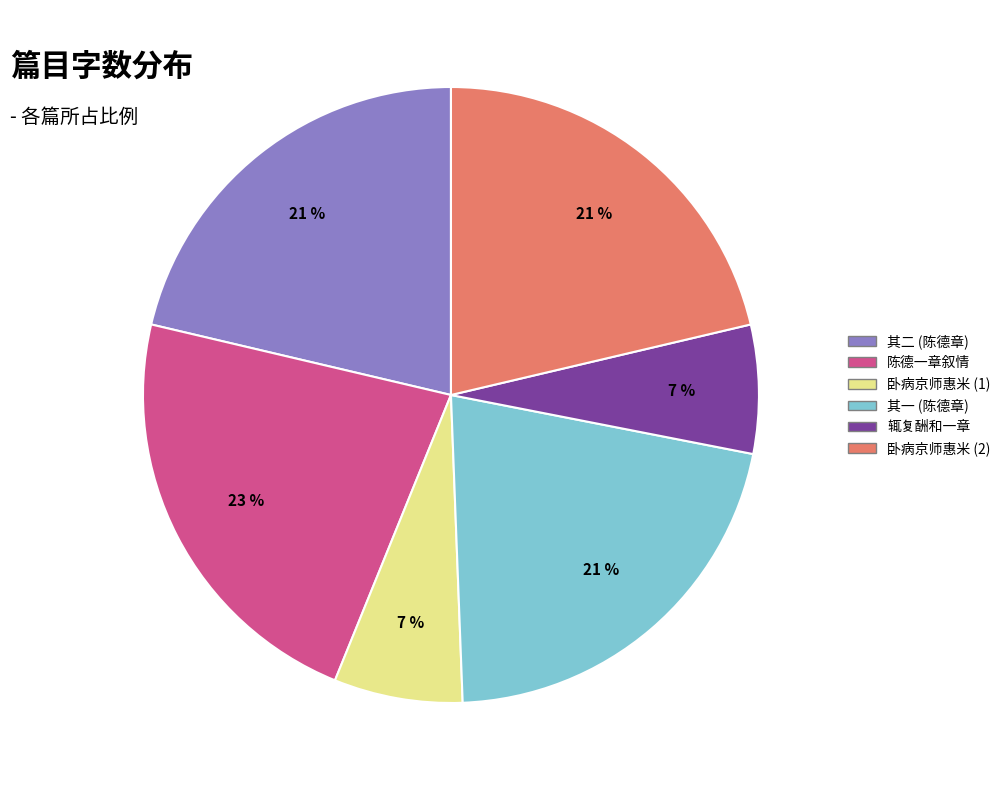

Is there any slice that represents more than half of the pie?

No